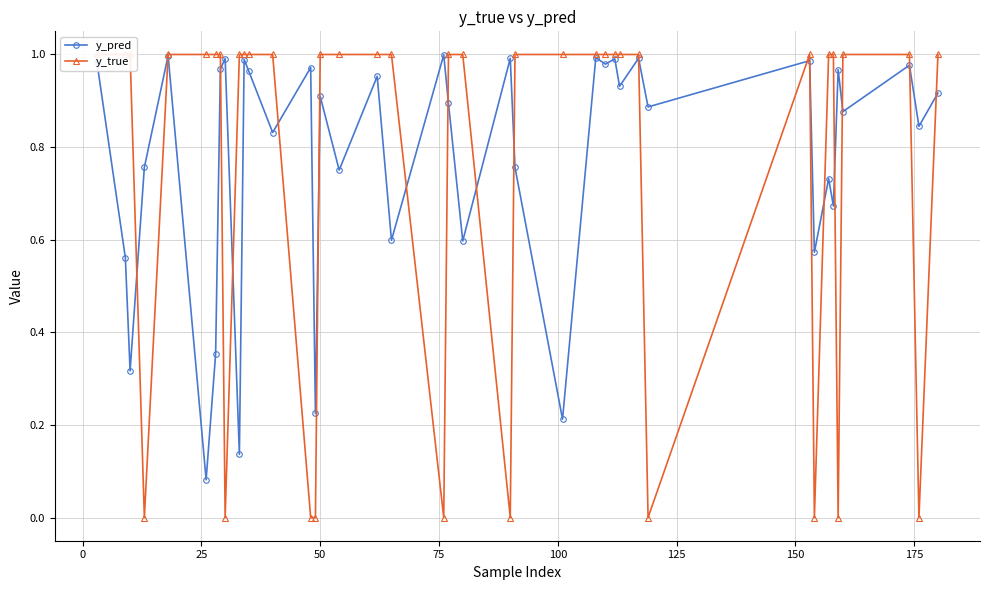

True or false: y_pred has more than 0 interior local peaks.

True